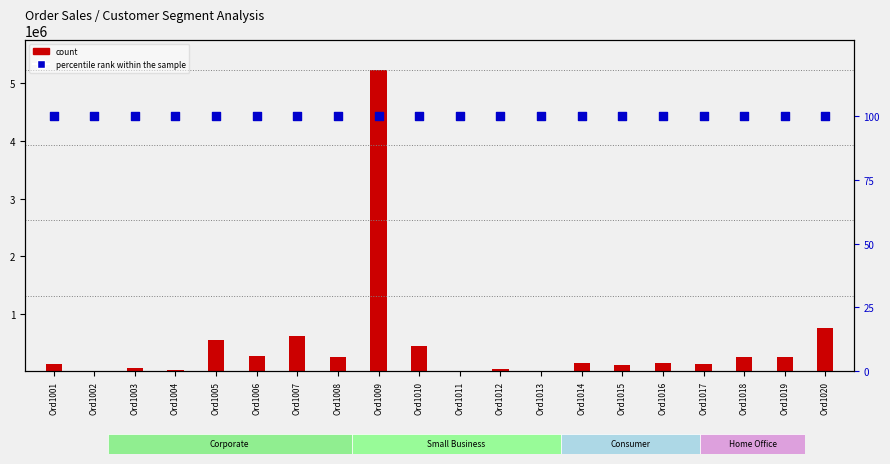

At which category is the sum across all series the highest?

Ord1009